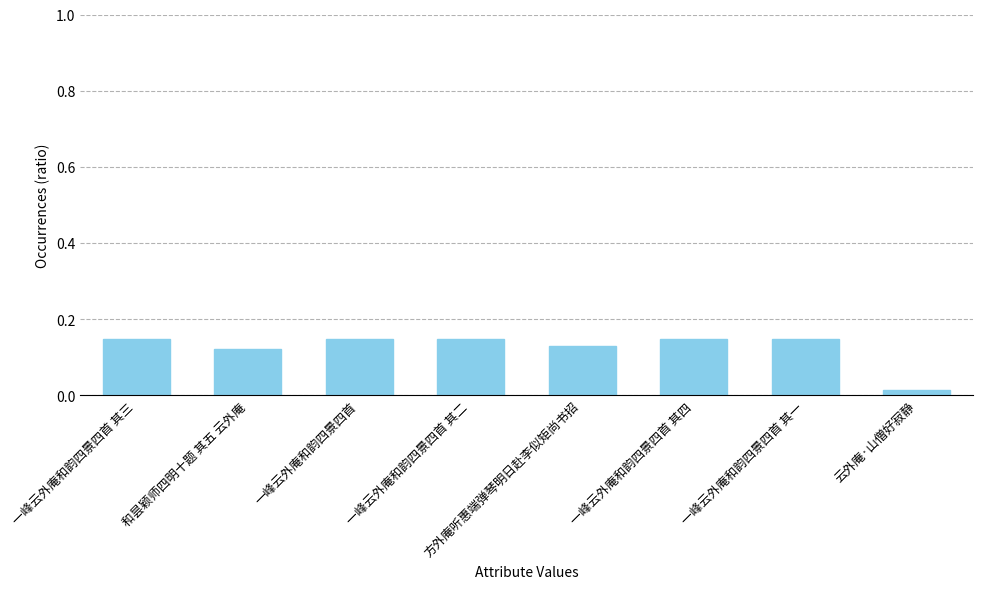

What position from the right is 一峰云外庵和韵四景四首 其二?

5